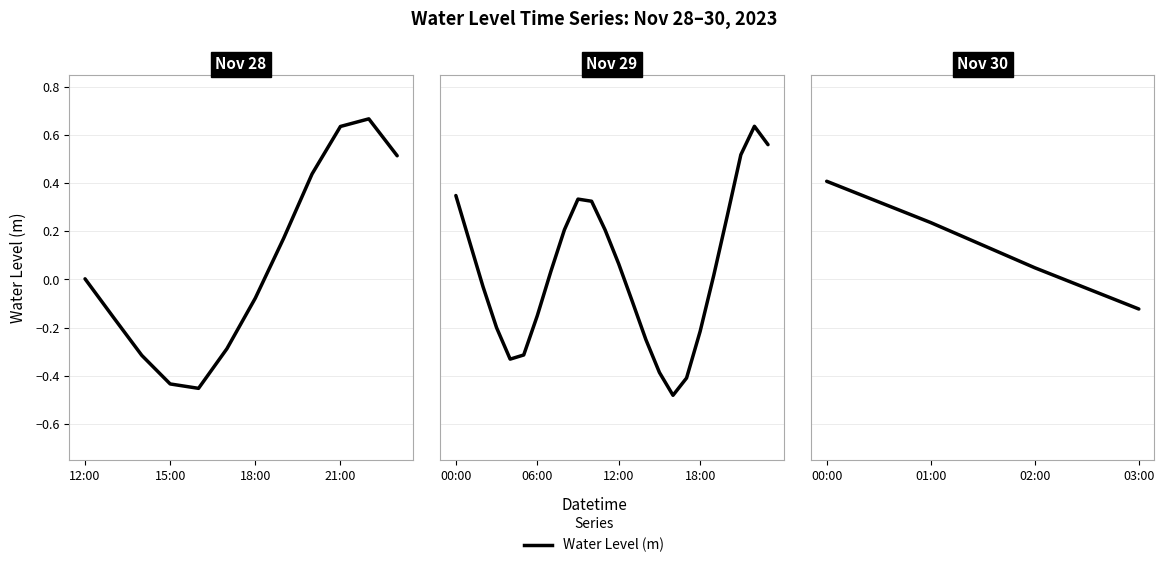

What is the sum of all values?

0.6